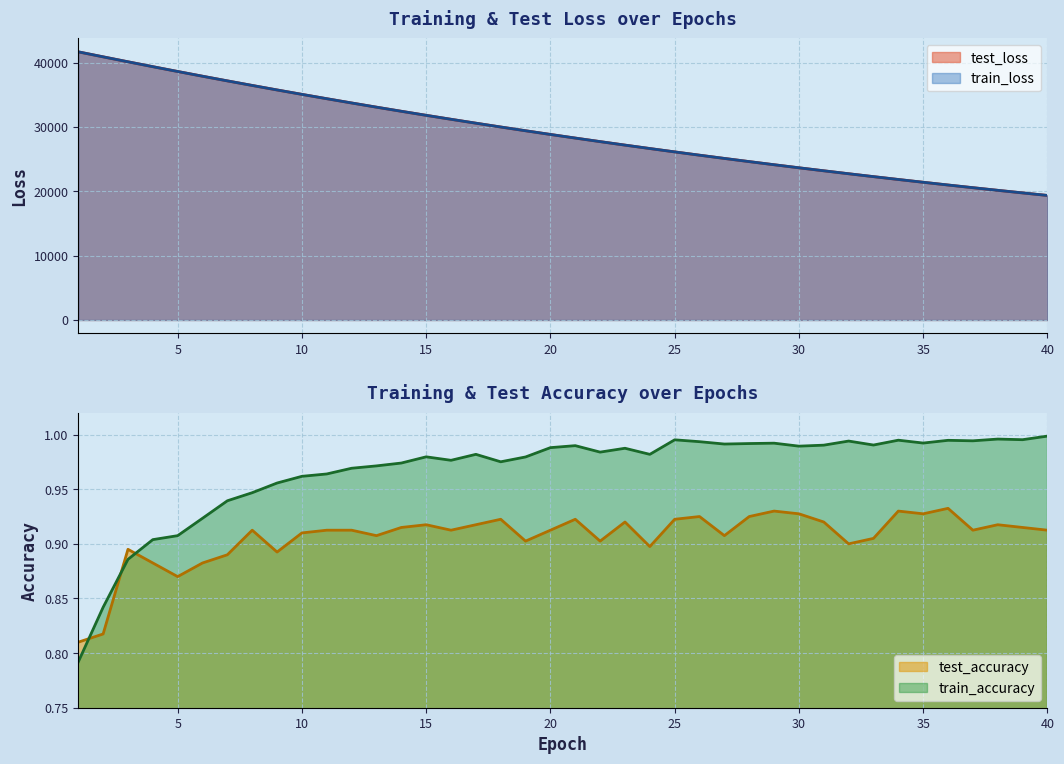

What is the value of the train_loss point at the 23rd from the left?

27180.0